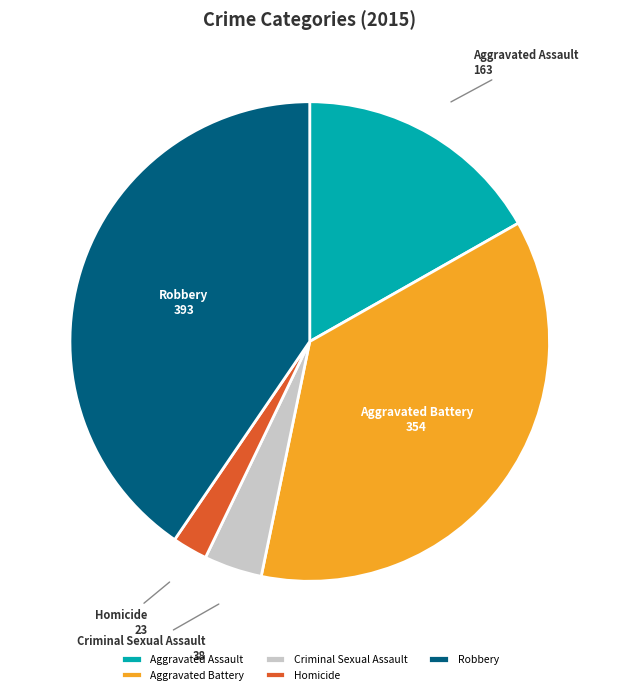

True or false: Homicide accounts for 16% of the total.

False